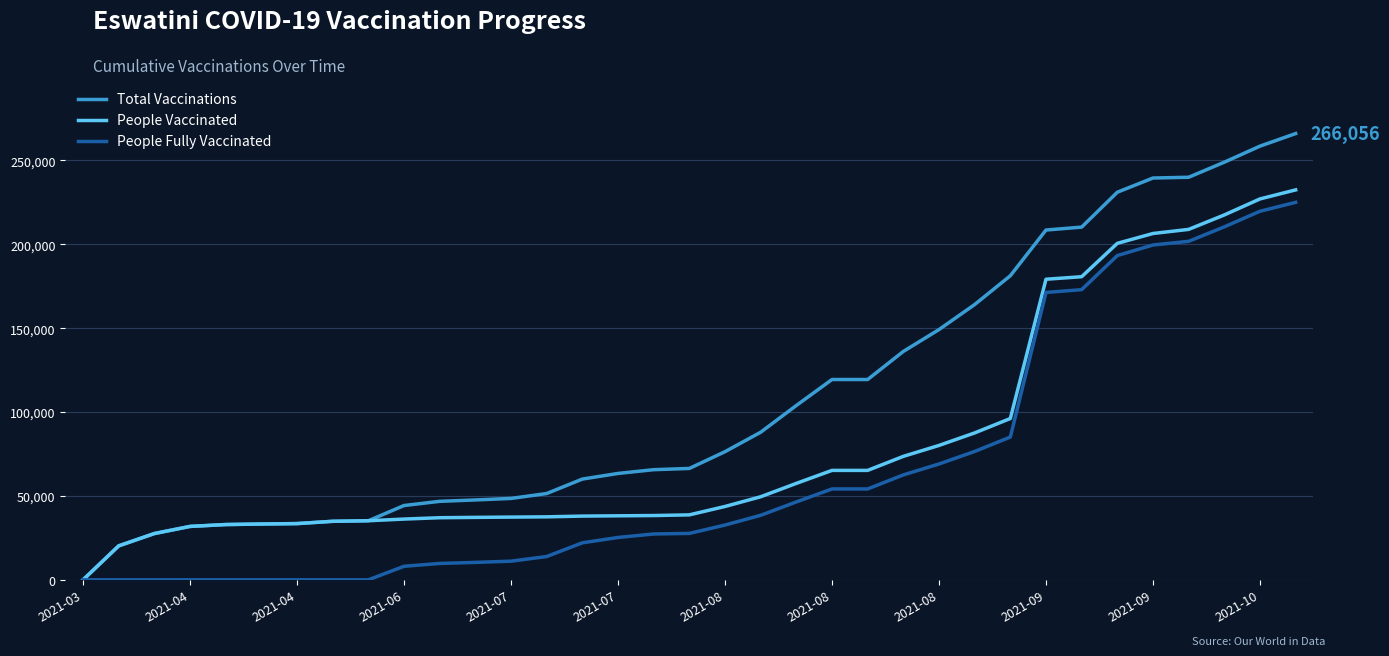

Which series has the largest range (max minus min)?

Total Vaccinations